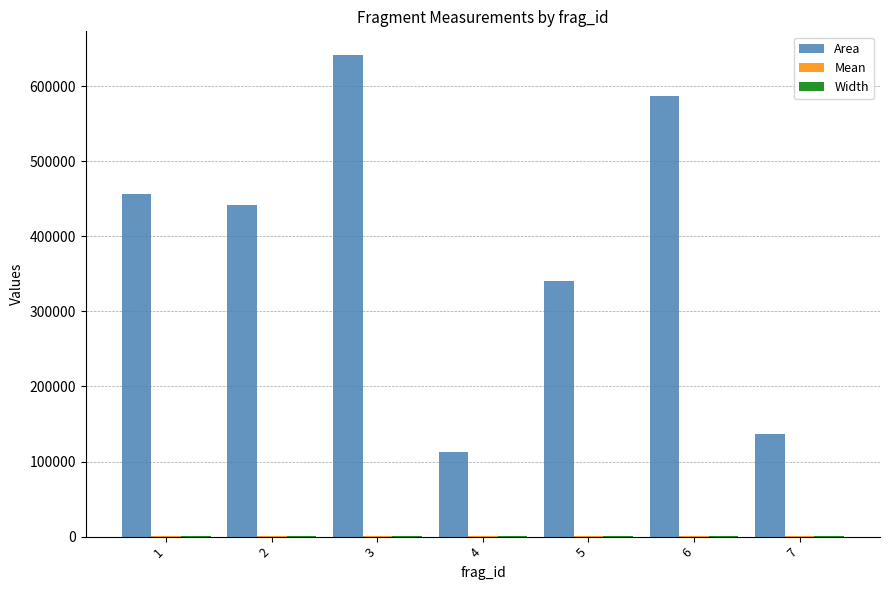

The value of Area at 3 is 383381.7. True or false?

False